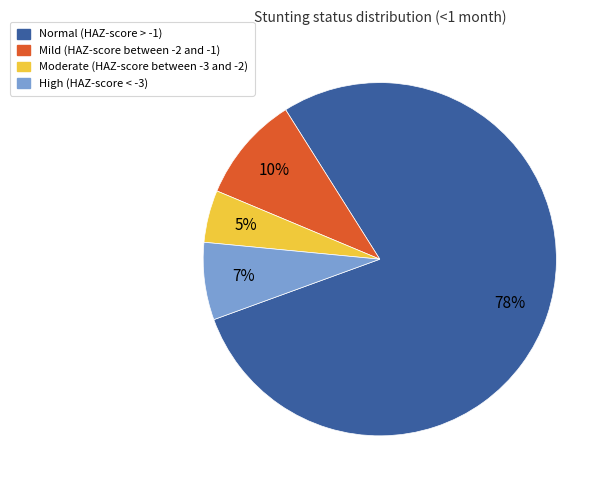

True or false: Normal (HAZ-score > -1) accounts for 78% of the total.

True